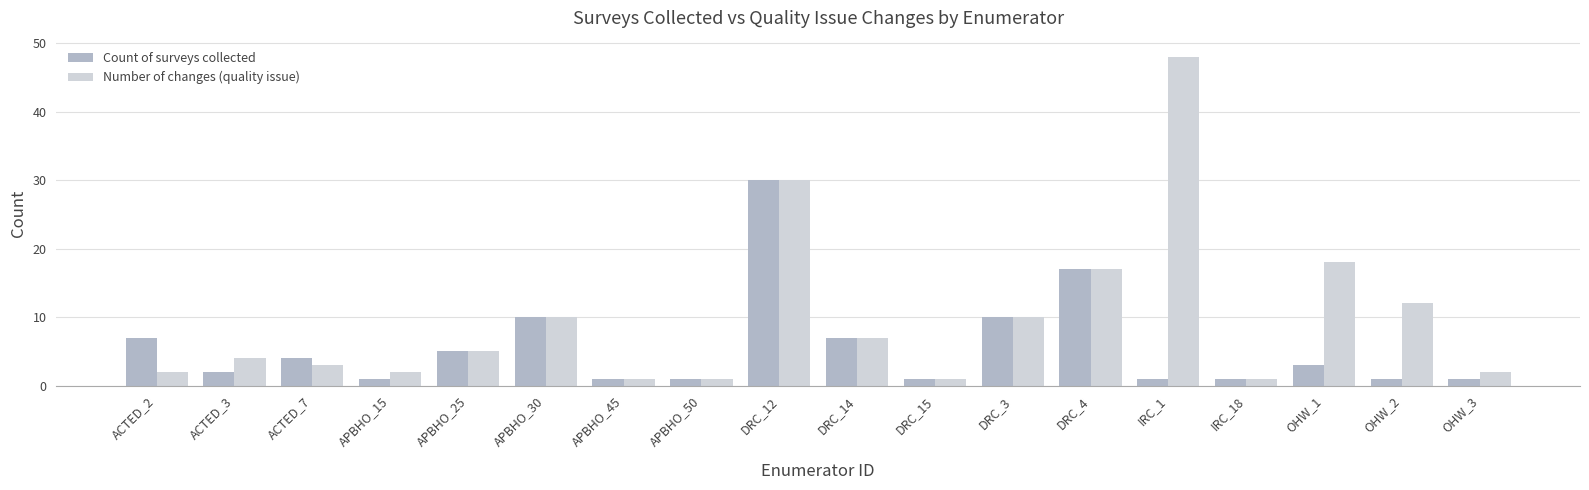

Rank the series at OHW_3 from highest to lowest value.

Number of changes (quality issue), Count of surveys collected